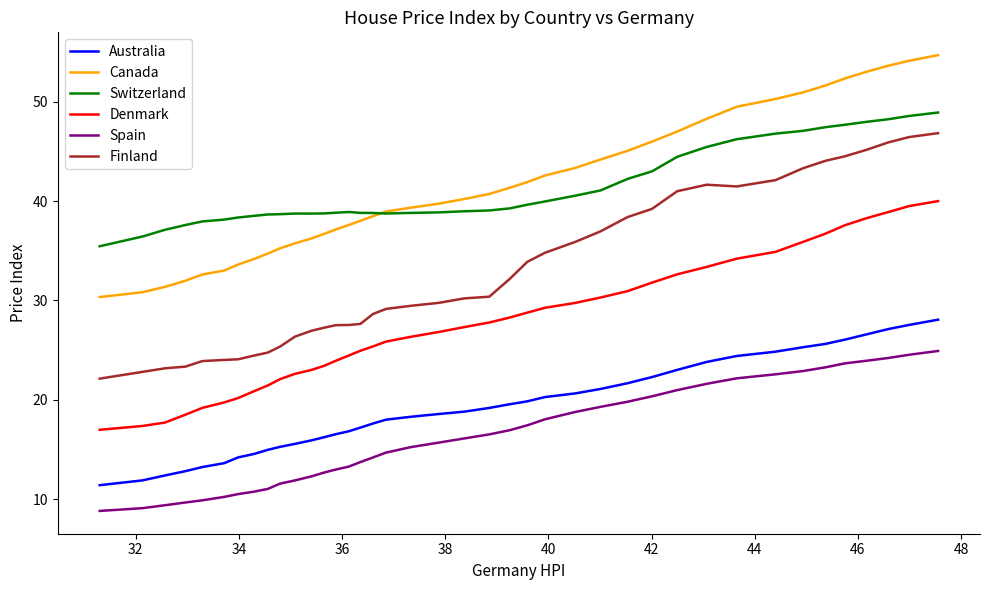

What is the greatest value displayed?

54.7